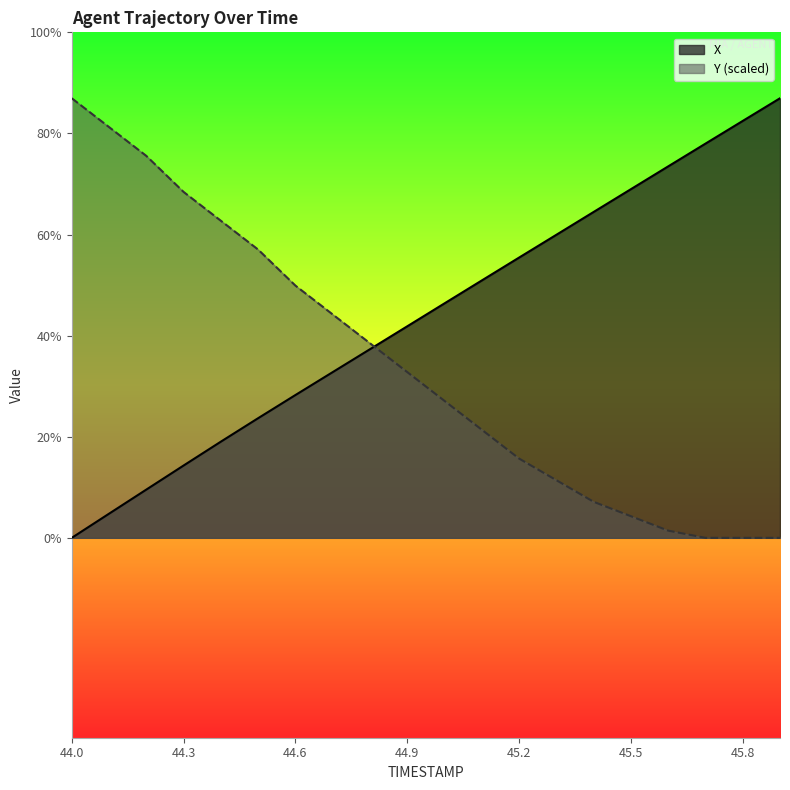

The Y series shows 1.4 at 45.2. True or false?

False